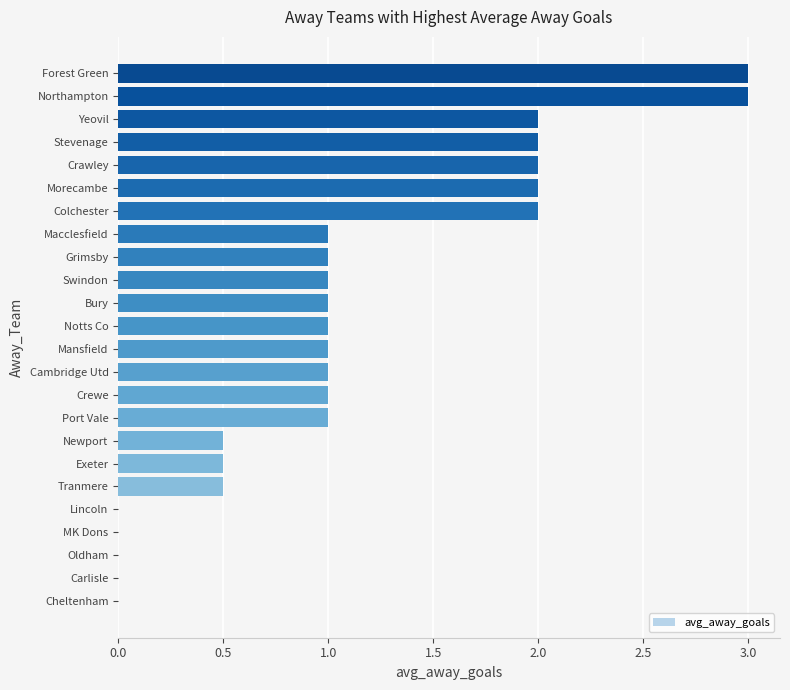

Is it true that the value at MK Dons is 0.0?

True